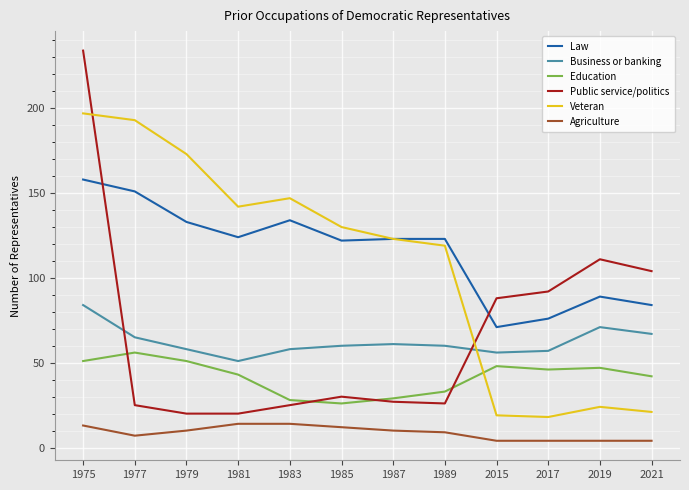

True or false: Education and Veteran cross at least once.

True